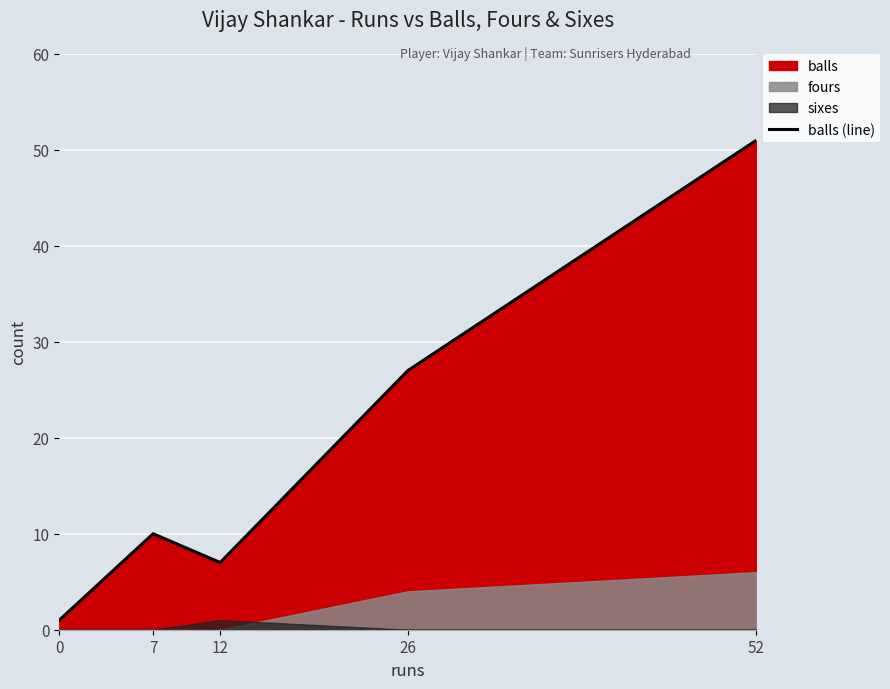

What is the value of the 5th point from the left?

51